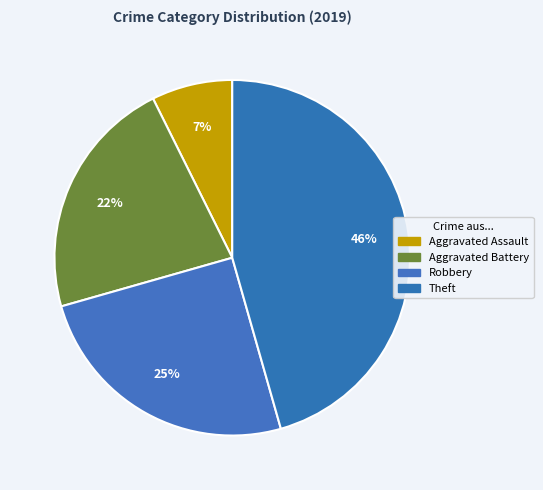

How many slices are in this pie chart?

4